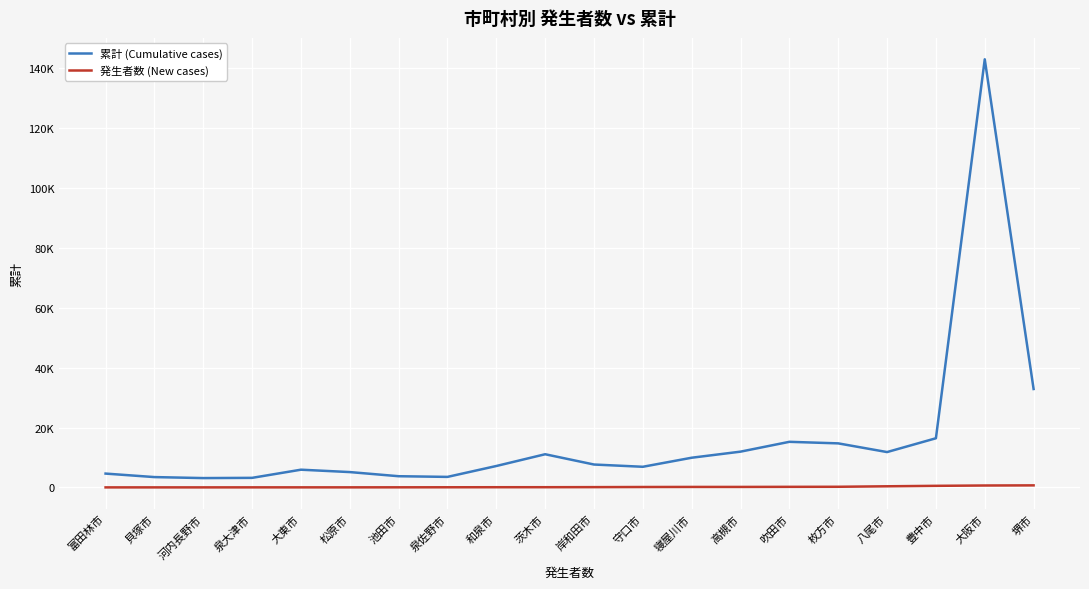

Reading left to right, transcribe all the data shown in this chart.

累計 (Cumulative cases): 4642	3474	3142	3217	5940	5147	3764	3539	7175	11100	7668	6915	9936	11968	15247	14729	11826	16435	142948	32878
発生者数 (New cases): 35	38	38	44	46	47	58	73	90	95	120	162	186	187	218	239	402	555	665	708